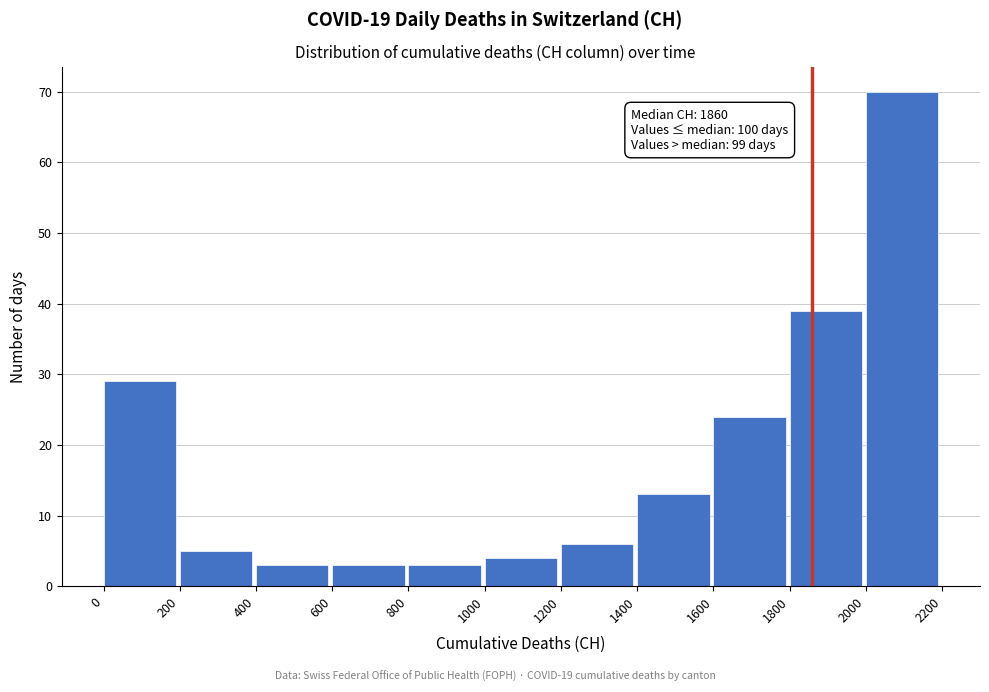

Over which range of the x-axis is the bar tallest?

2000 to 2200